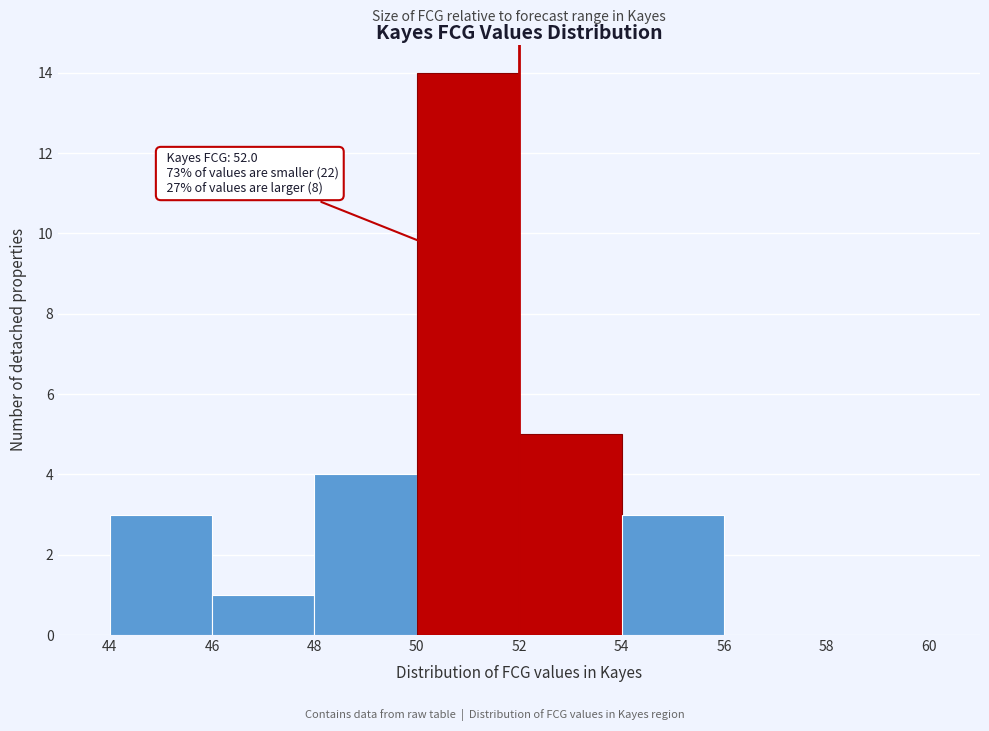

Over which range of the x-axis is the bar tallest?

50 to 52